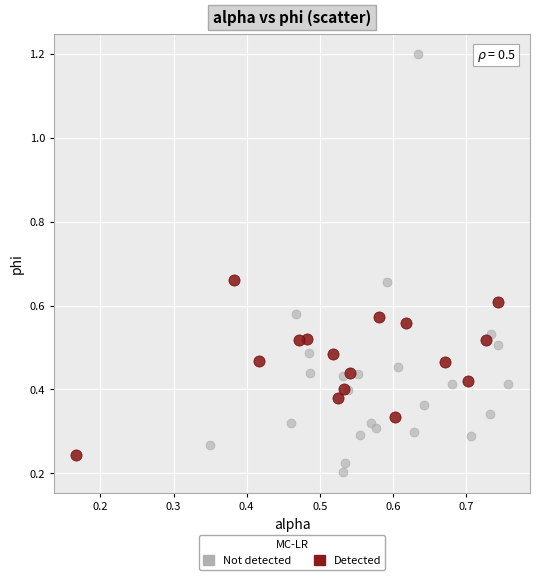

Which series has the largest Y range (max minus min)?

Not detected